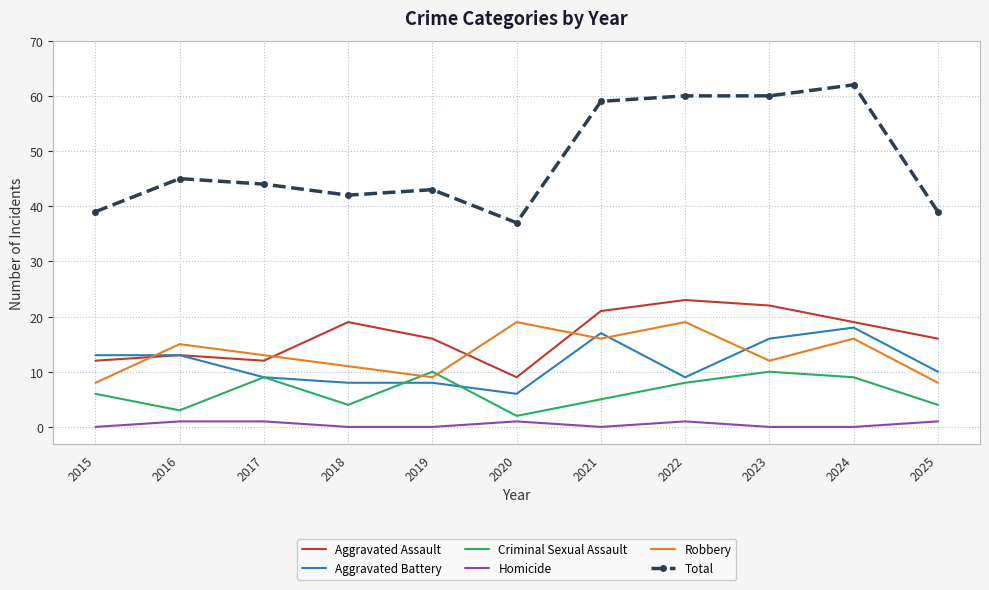

The Homicide series shows 1 at 2016. True or false?

True